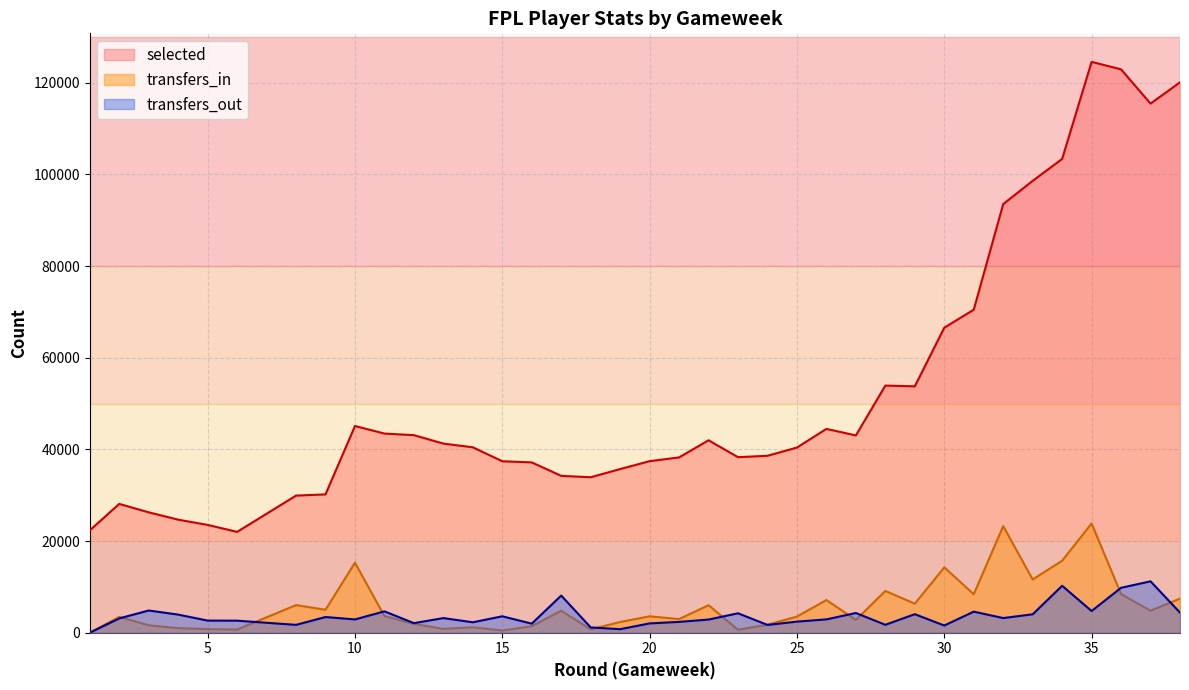

How many lines are shown in the chart?

3